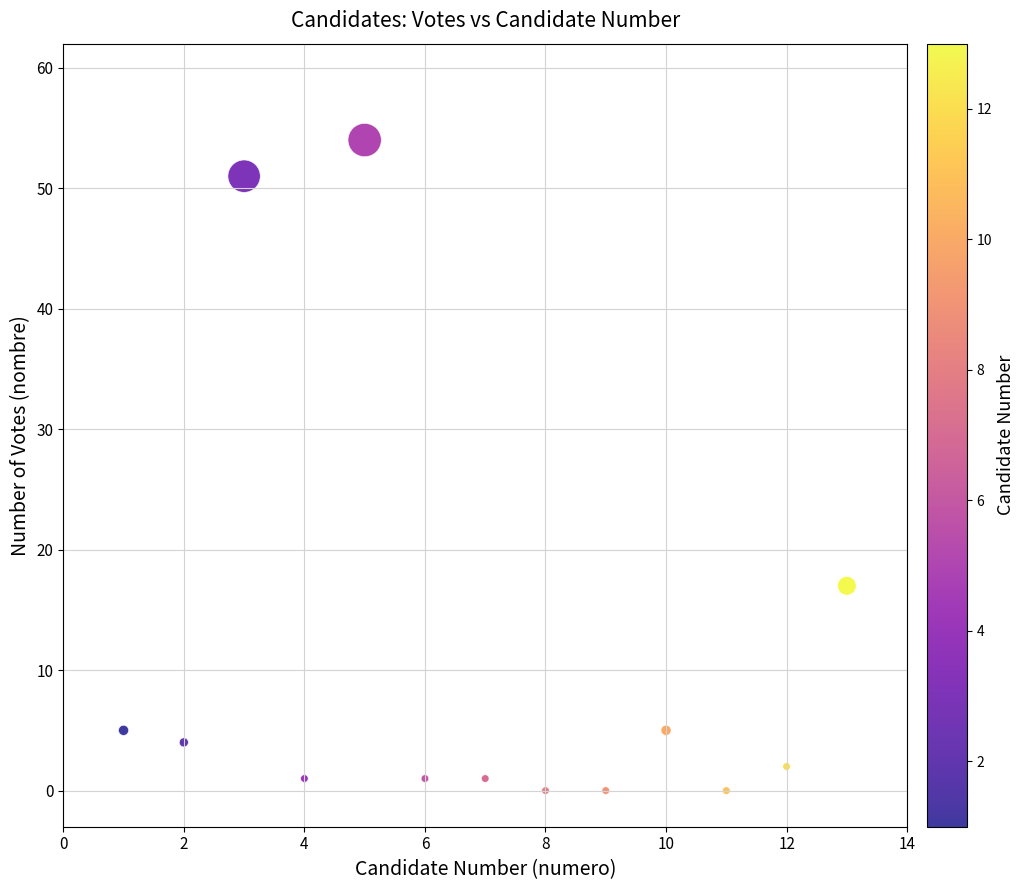

What is the range of X values (max minus min)?

12